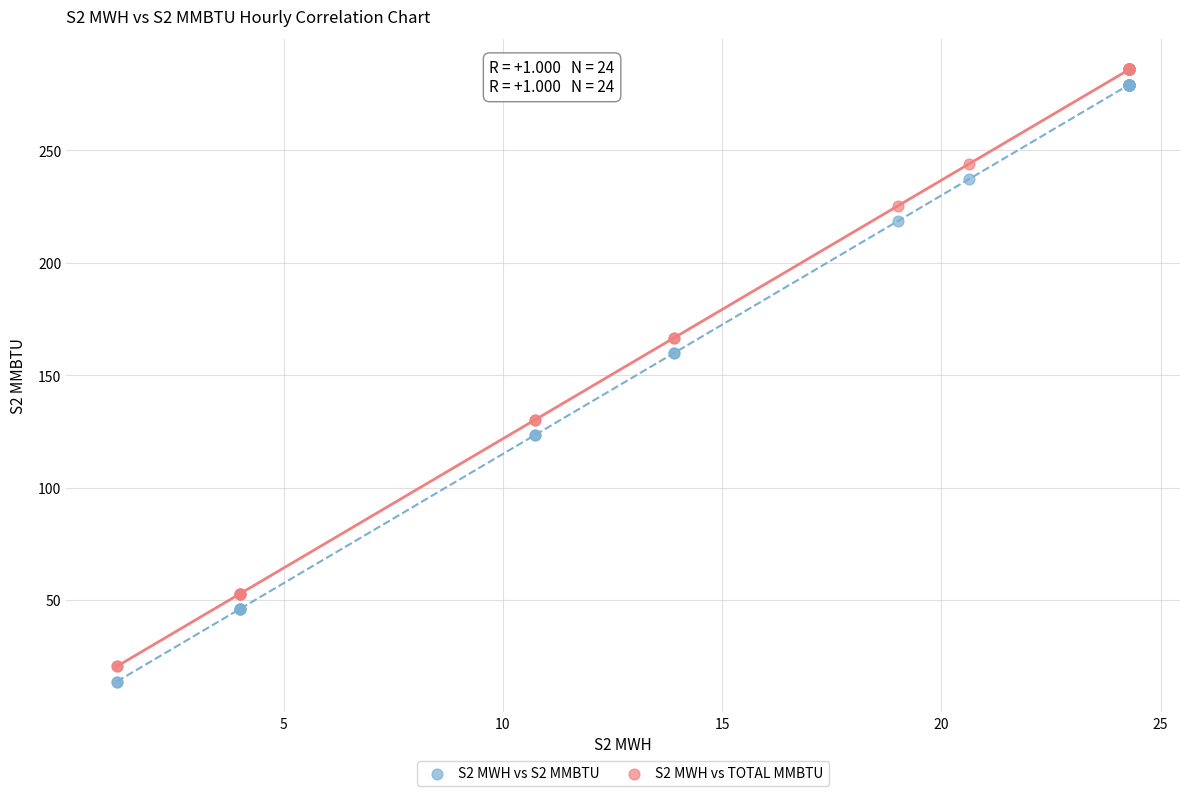

What are all the series names shown in the legend?

S2 MWH vs S2 MMBTU, S2 MWH vs TOTAL MMBTU